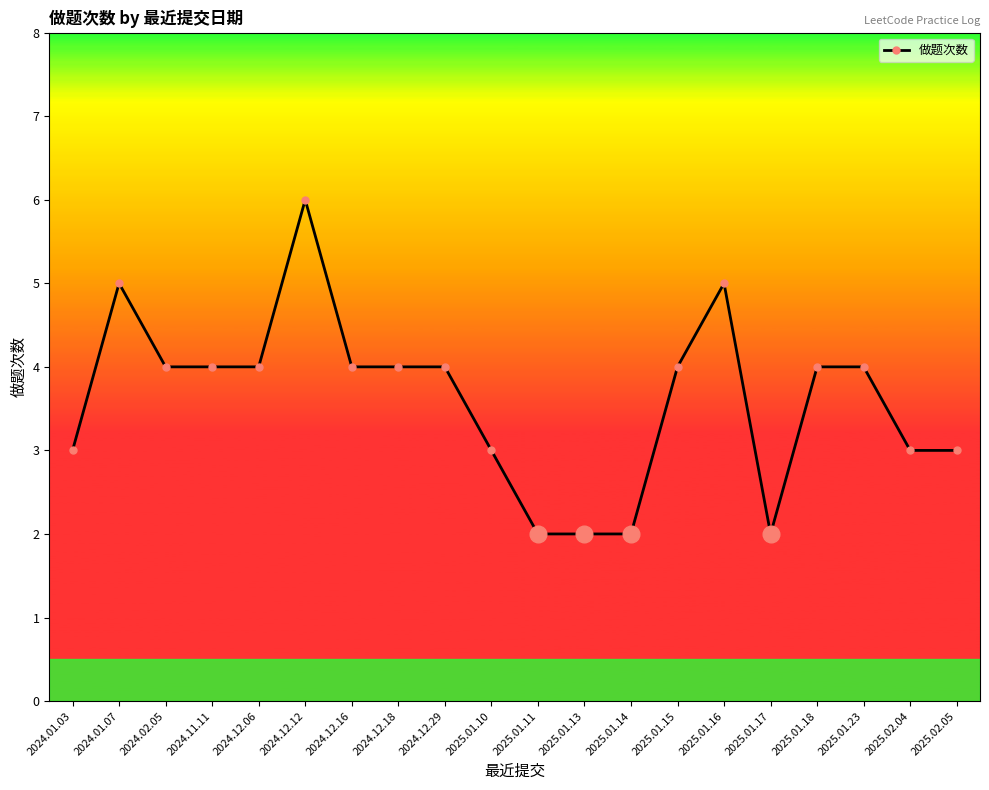

The value at 2025.02.04 is 5. True or false?

False